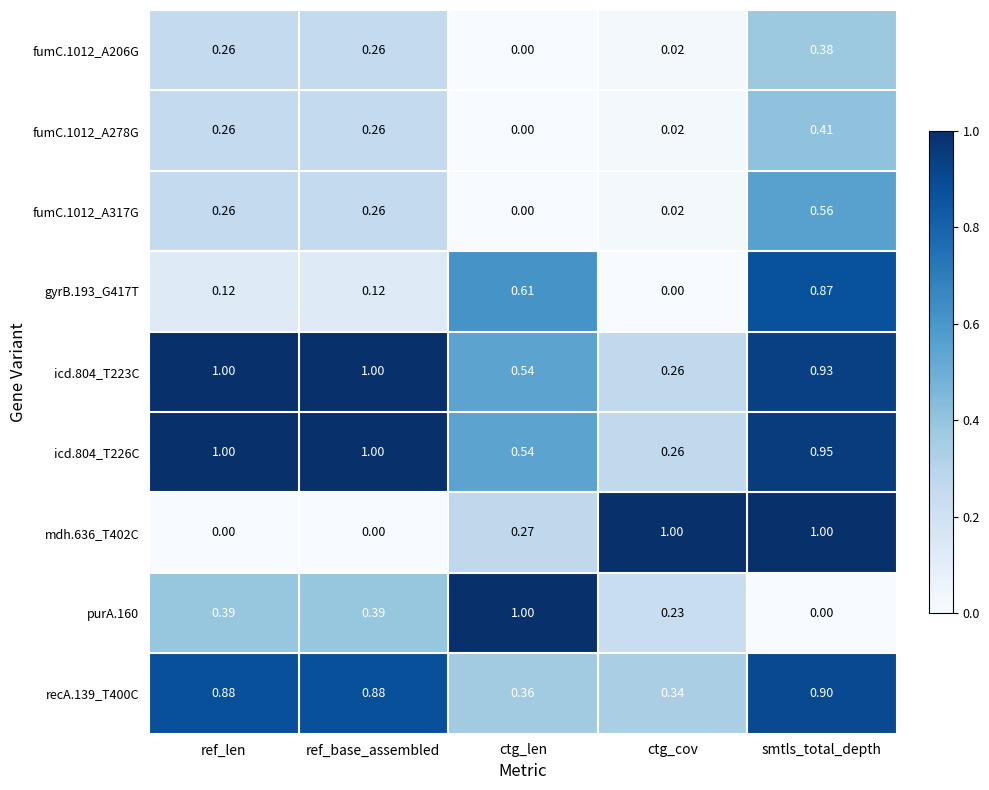

Is the value of icd.804_T223C at smtls_total_depth greater than the value of fumC.1012_A317G at ref_len?

Yes